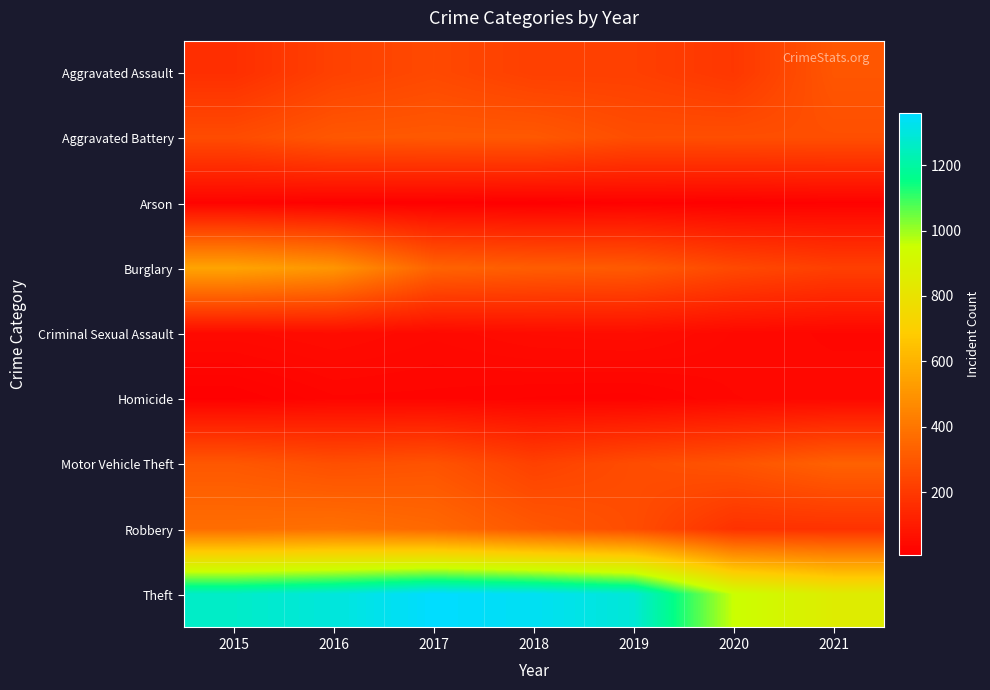

Rank the series by their maximum value, from lowest to highest.

Arson, Homicide, Criminal Sexual Assault, Aggravated Assault, Aggravated Battery, Motor Vehicle Theft, Robbery, Burglary, Theft